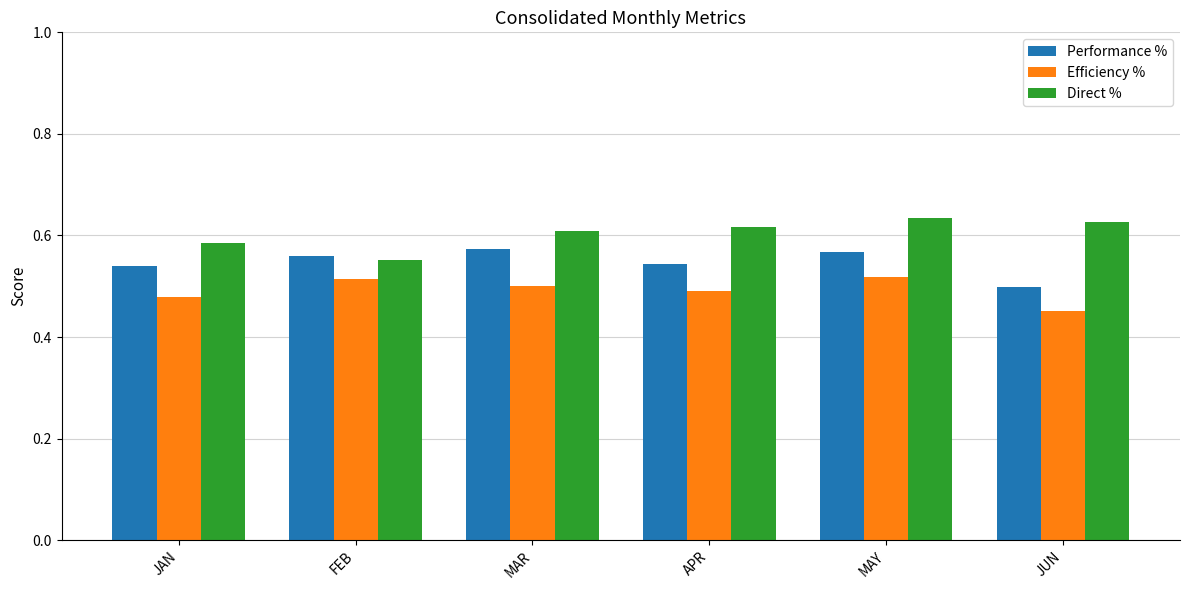

What is the sum of all Efficiency % values?

3.0